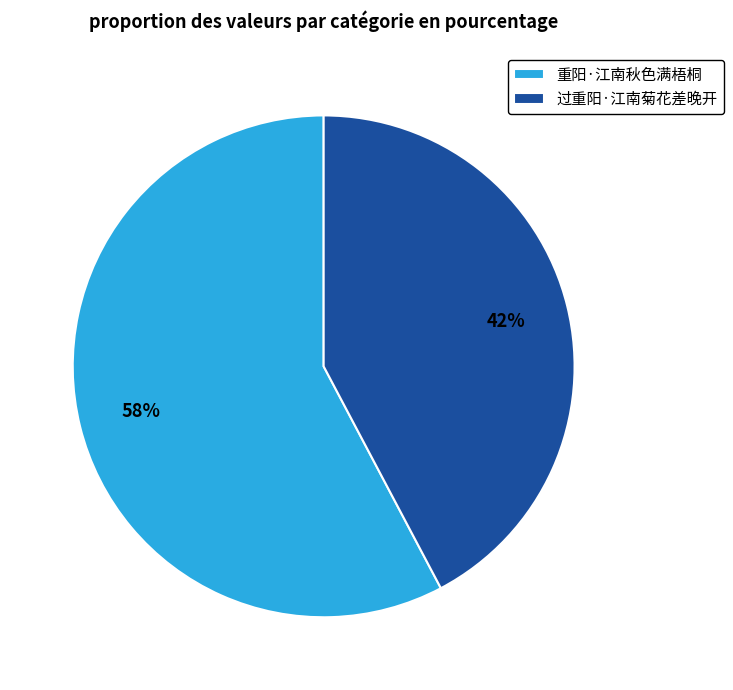

To the nearest percent, what is the combined percentage of 过重阳·江南菊花差晚开 and 重阳·江南秋色满梧桐?

100%